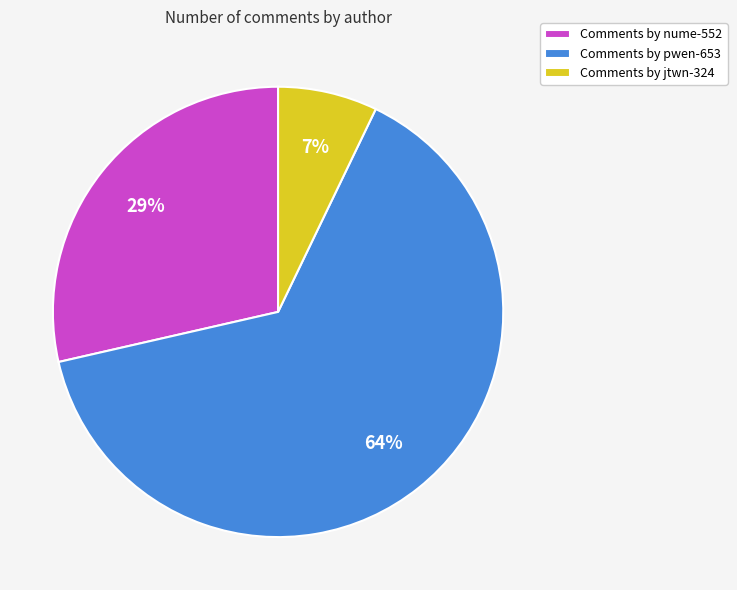

Which slice is the smallest?

Comments by jtwn-324